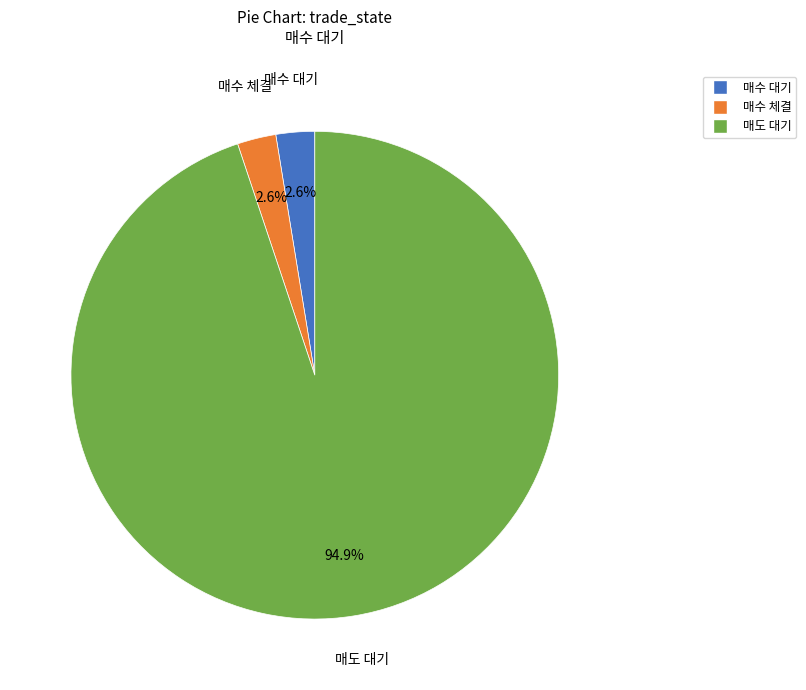

What is the largest slice in the pie chart?

매도 대기